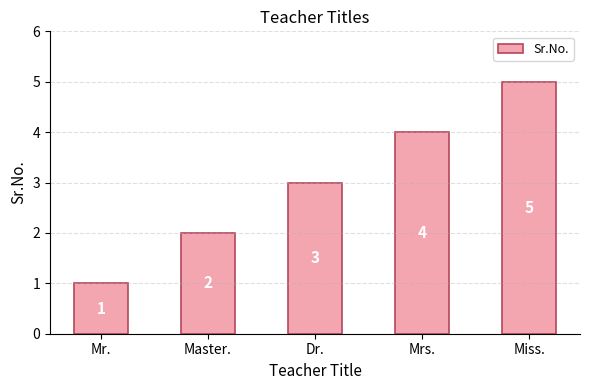

Is it true that the value at Mr. is 1?

True